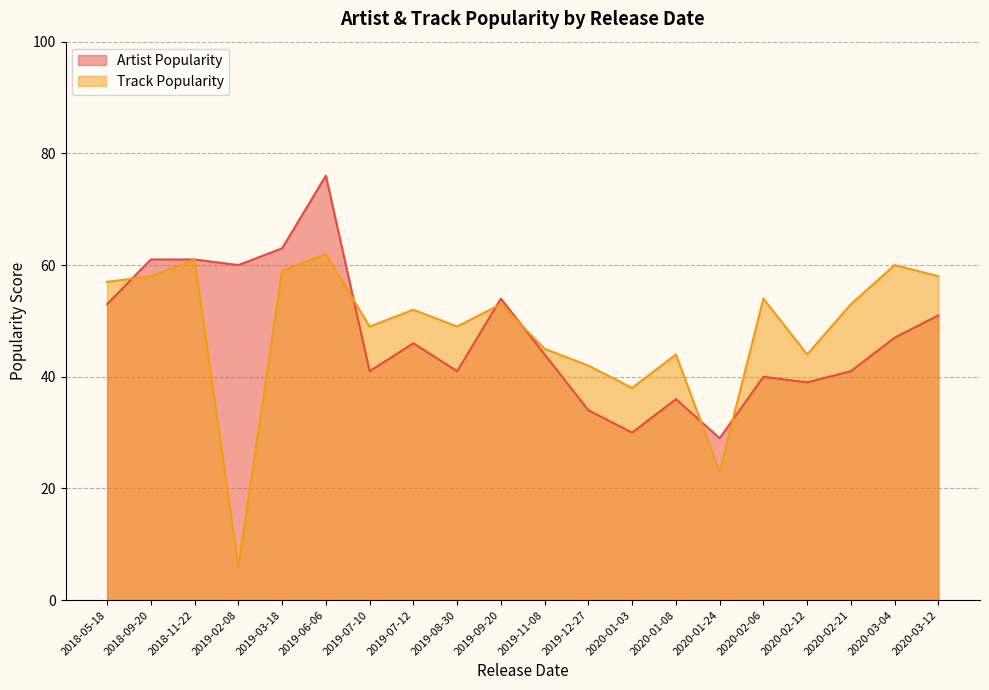

True or false: Track Popularity has more than 2 points higher than both neighbors.

True